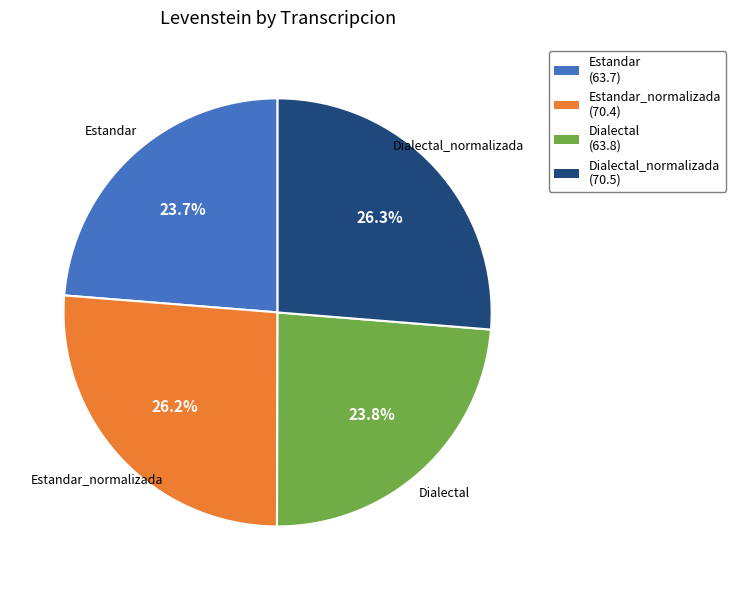

Is the sum of Dialectal_normalizada and Estandar_normalizada greater than half?

Yes